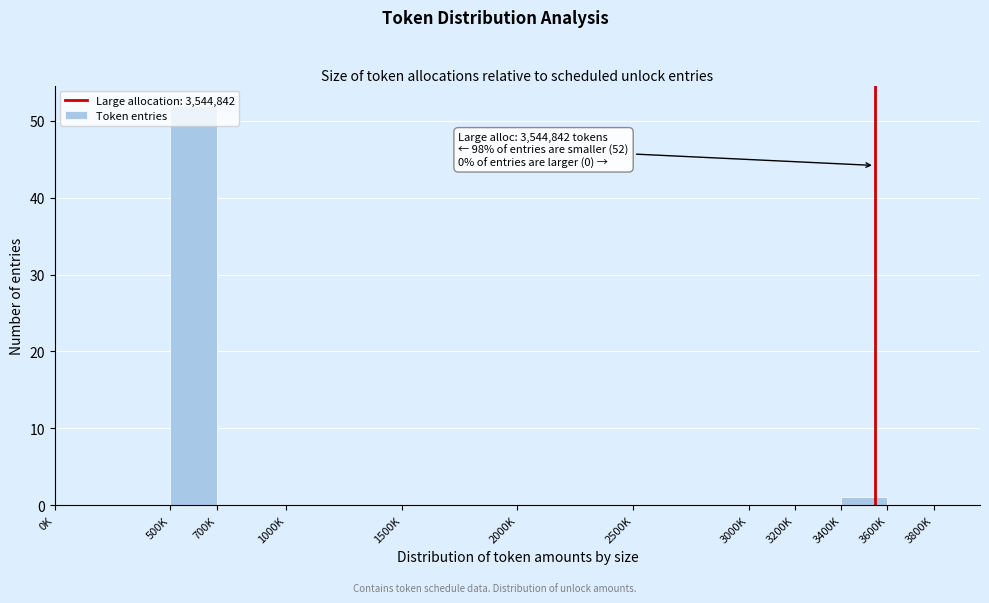

At which category does the chart reach its peak across all series?

500K